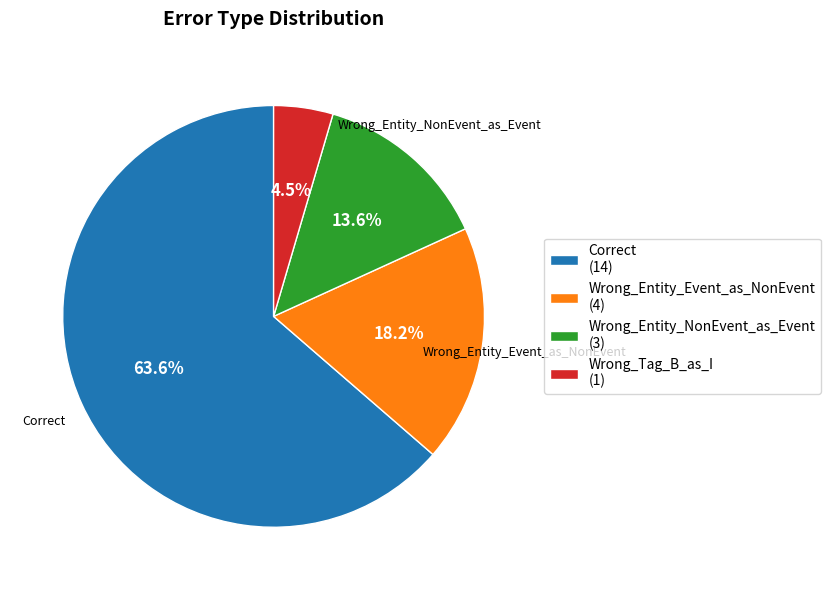

True or false: Correct accounts for 70% of the total.

False